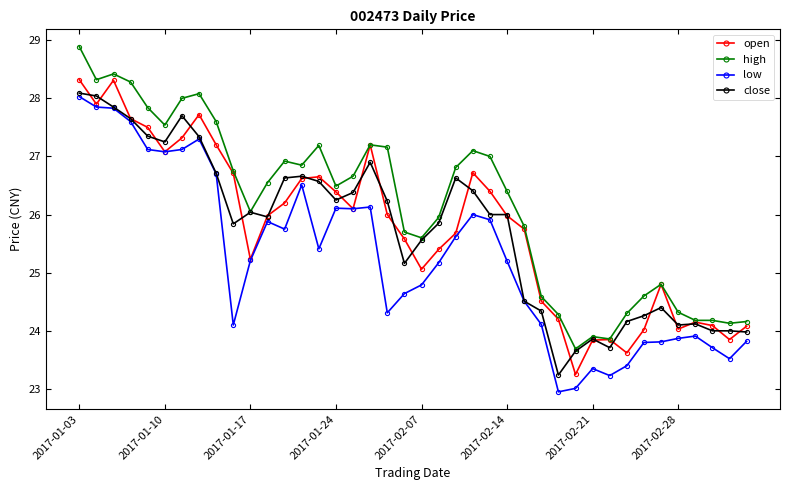

What is the maximum value for low?

28.0